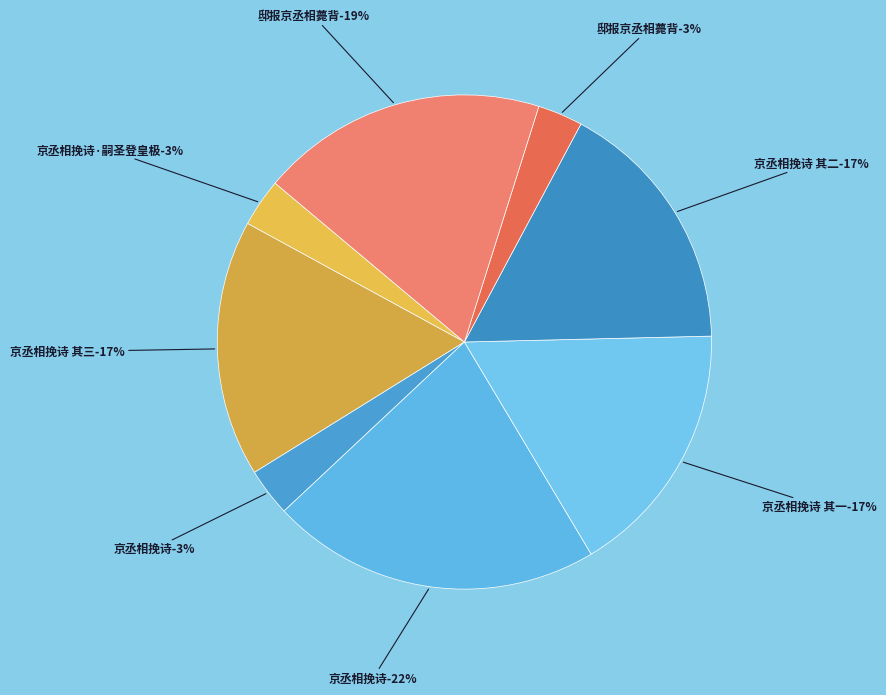

What percentage is the 京丞相挽诗 其二 slice, to the nearest percent?

17%